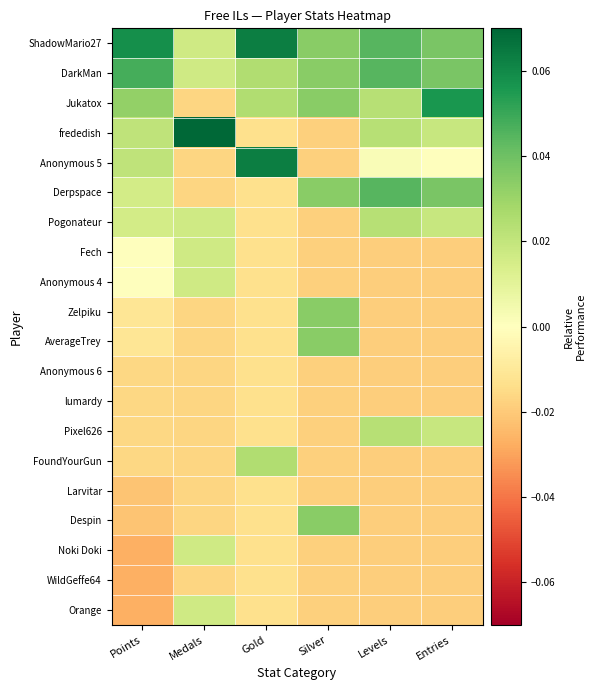

Reading left to right, extract all data points from this chart.

ShadowMario27: Points=0.1	Medals=0.0	Gold=0.1	Silver=0.0	Levels=0.0	Entries=0.0
DarkMan: Points=0.0	Medals=0.0	Gold=0.0	Silver=0.0	Levels=0.0	Entries=0.0
Jukatox: Points=0.0	Medals=-0.0	Gold=0.0	Silver=0.0	Levels=0.0	Entries=0.1
frededish: Points=0.0	Medals=0.1	Gold=-0.0	Silver=-0.0	Levels=0.0	Entries=0.0
Anonymous 5: Points=0.0	Medals=-0.0	Gold=0.1	Silver=-0.0	Levels=0.0	Entries=0.0
Derpspace: Points=0.0	Medals=-0.0	Gold=-0.0	Silver=0.0	Levels=0.0	Entries=0.0
Pogonateur: Points=0.0	Medals=0.0	Gold=-0.0	Silver=-0.0	Levels=0.0	Entries=0.0
Fech: Points=-0.0	Medals=0.0	Gold=-0.0	Silver=-0.0	Levels=-0.0	Entries=-0.0
Anonymous 4: Points=-0.0	Medals=0.0	Gold=-0.0	Silver=-0.0	Levels=-0.0	Entries=-0.0
Zelpiku: Points=-0.0	Medals=-0.0	Gold=-0.0	Silver=0.0	Levels=-0.0	Entries=-0.0
AverageTrey: Points=-0.0	Medals=-0.0	Gold=-0.0	Silver=0.0	Levels=-0.0	Entries=-0.0
Anonymous 6: Points=-0.0	Medals=-0.0	Gold=-0.0	Silver=-0.0	Levels=-0.0	Entries=-0.0
lumardy: Points=-0.0	Medals=-0.0	Gold=-0.0	Silver=-0.0	Levels=-0.0	Entries=-0.0
Pixel626: Points=-0.0	Medals=-0.0	Gold=-0.0	Silver=-0.0	Levels=0.0	Entries=0.0
FoundYourGun: Points=-0.0	Medals=-0.0	Gold=0.0	Silver=-0.0	Levels=-0.0	Entries=-0.0
Larvitar: Points=-0.0	Medals=-0.0	Gold=-0.0	Silver=-0.0	Levels=-0.0	Entries=-0.0
Despin: Points=-0.0	Medals=-0.0	Gold=-0.0	Silver=0.0	Levels=-0.0	Entries=-0.0
Noki Doki: Points=-0.0	Medals=0.0	Gold=-0.0	Silver=-0.0	Levels=-0.0	Entries=-0.0
WildGeffe64: Points=-0.0	Medals=-0.0	Gold=-0.0	Silver=-0.0	Levels=-0.0	Entries=-0.0
Orange: Points=-0.0	Medals=0.0	Gold=-0.0	Silver=-0.0	Levels=-0.0	Entries=-0.0